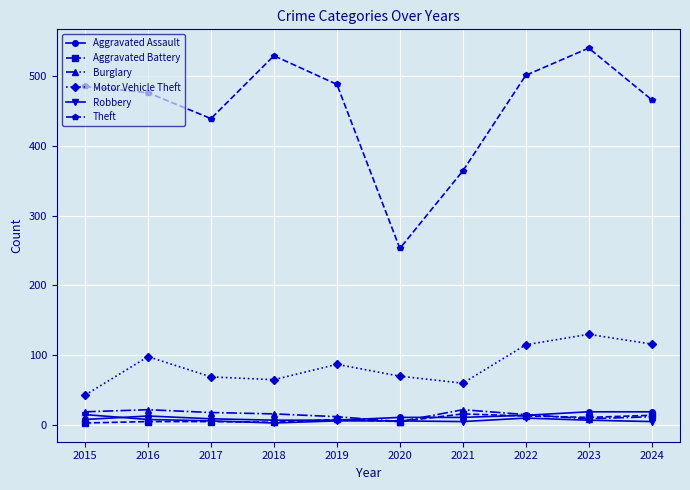

What is the value of the Motor Vehicle Theft point at the 3rd from the left?

69